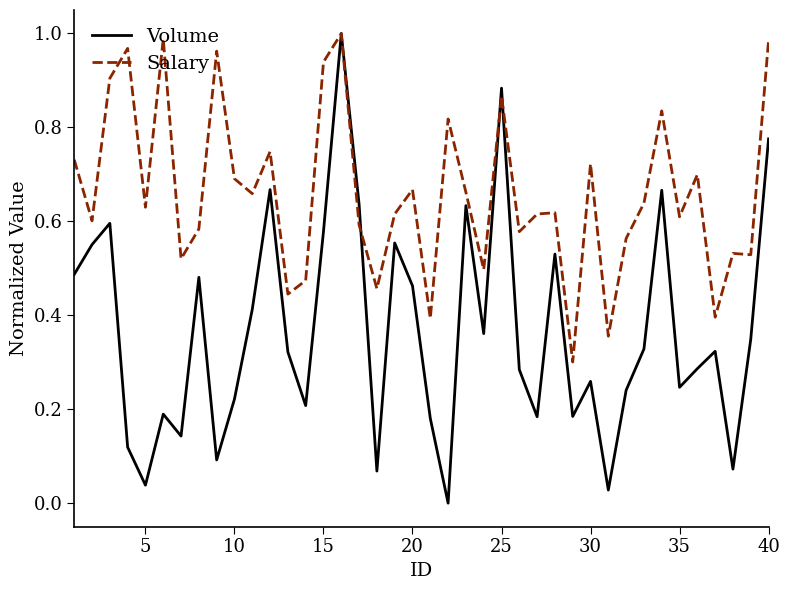

Which series has the largest total across all categories?

Salary